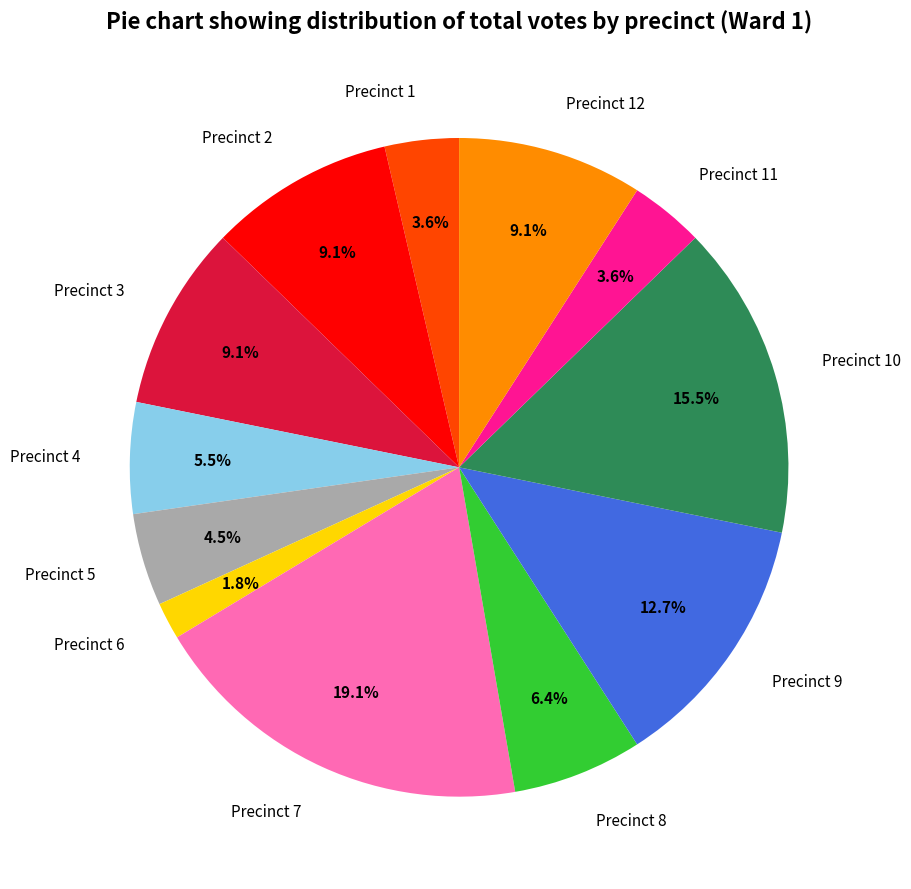

What is the ratio of the value at Precinct 5 to the value at Precinct 6?

2.5